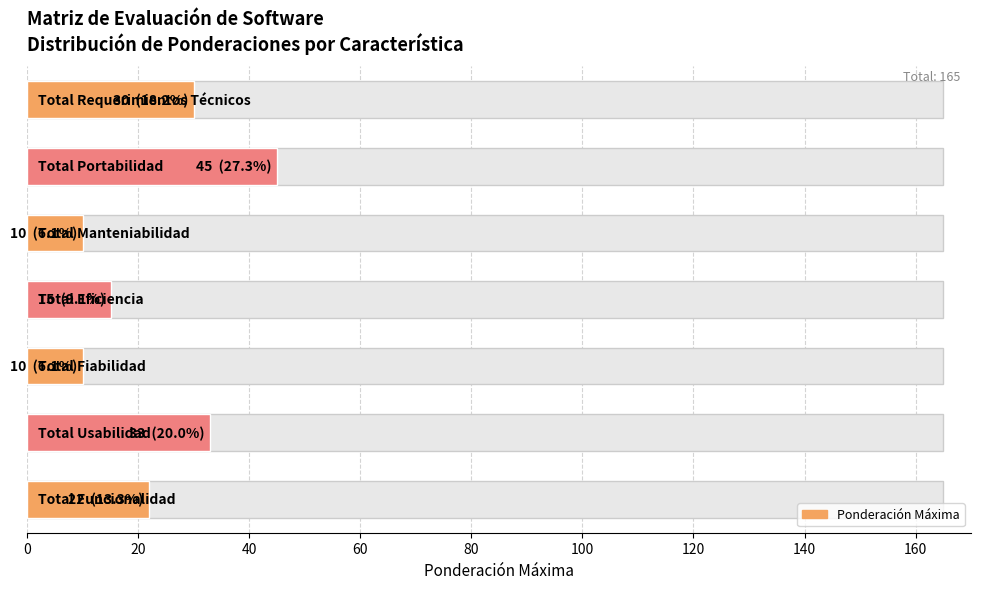

What is the ratio of the value at 0 to the value at 20?

0.7